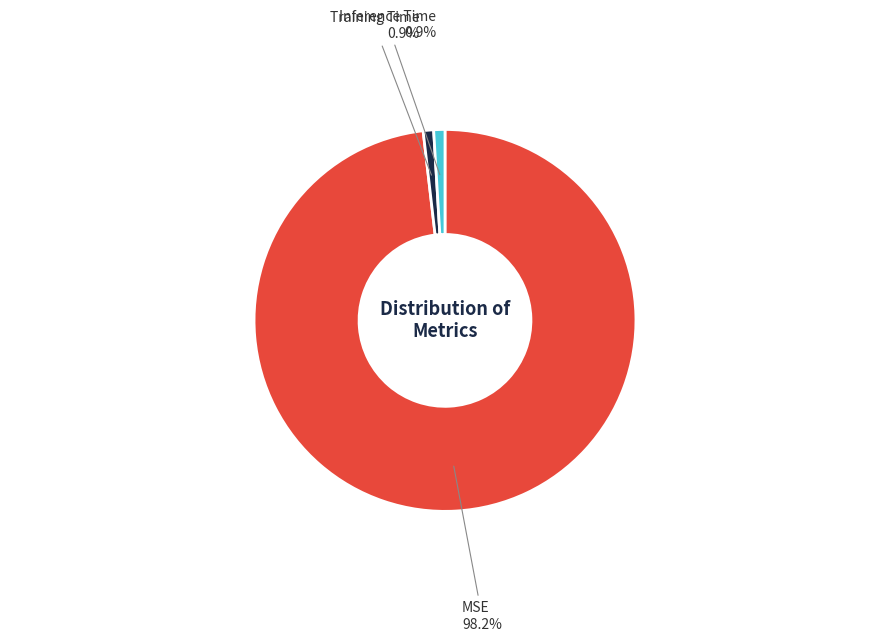

Is there a majority slice in this chart?

Yes